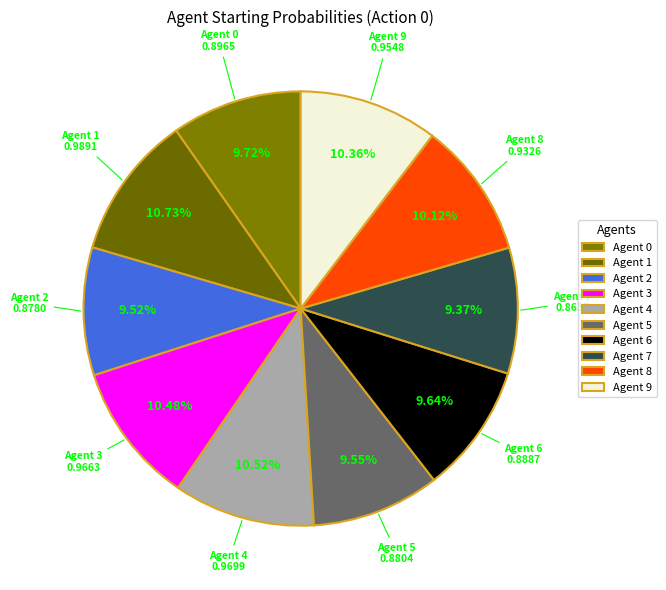

What percentage is the Agent 5 slice, to the nearest percent?

10%